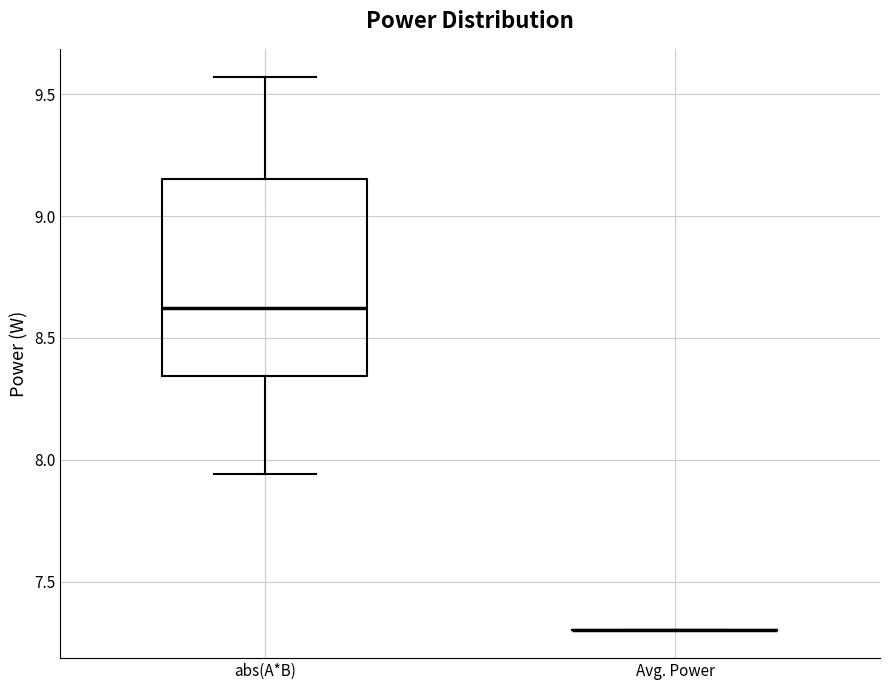

Where is the lower edge of the box for abs(A*B) on the y-axis? The values are not printed on the chart, so give them approximately, as read against the axis.

8.35